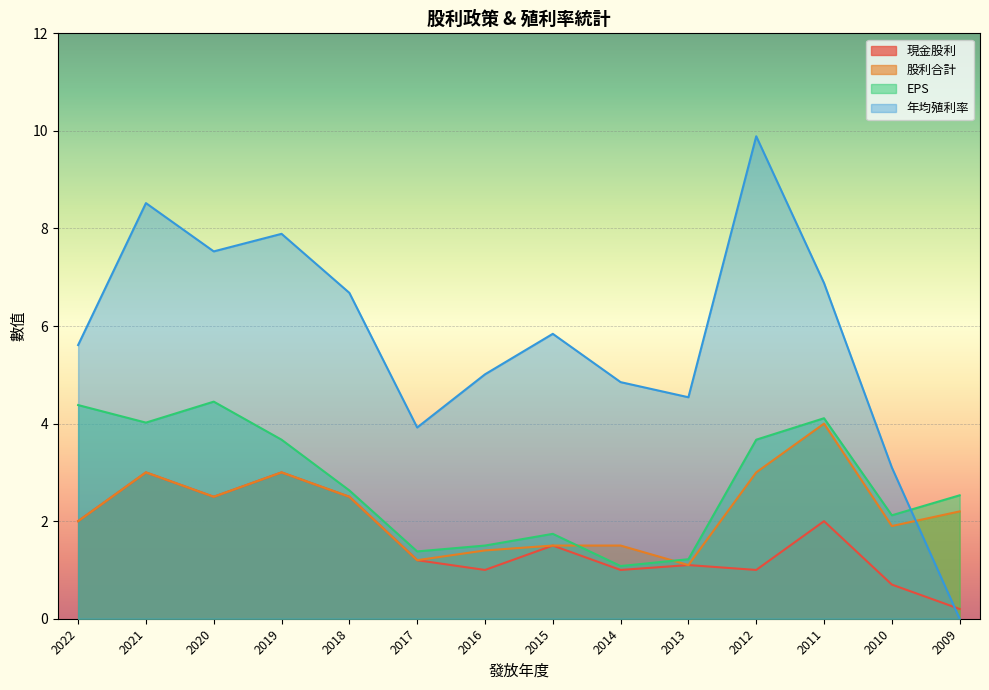

The value of 現金股利 at 2018 is 2.5. True or false?

True